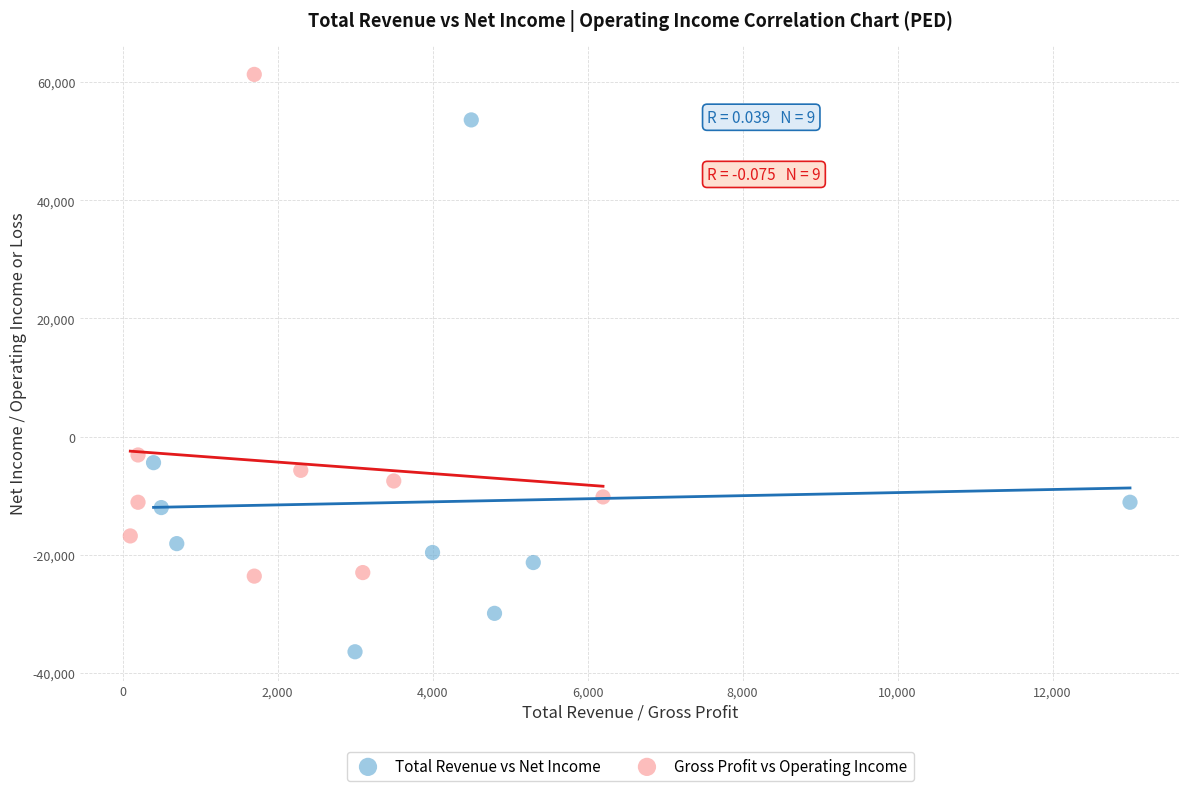

Which series contains the lowest Y value?

Total Revenue vs Net Income